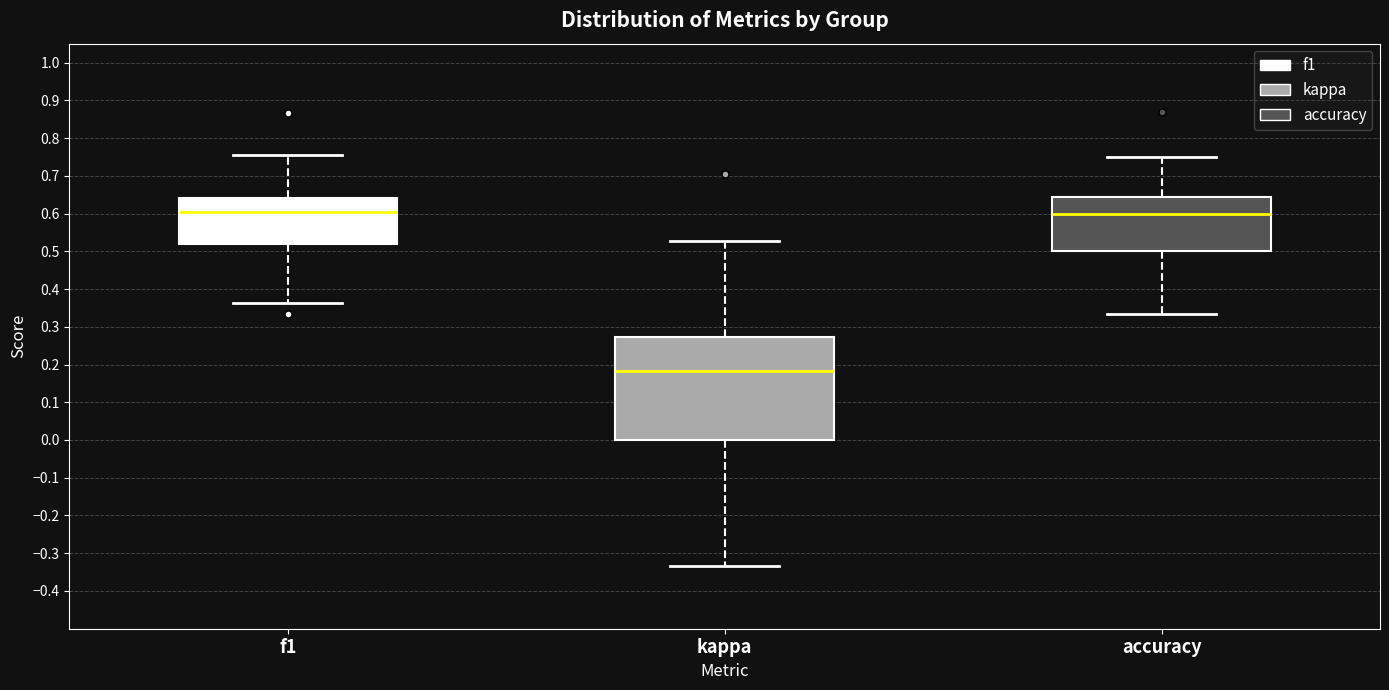

Comparing the boxes themselves (not the whiskers), which one is the tallest?

kappa